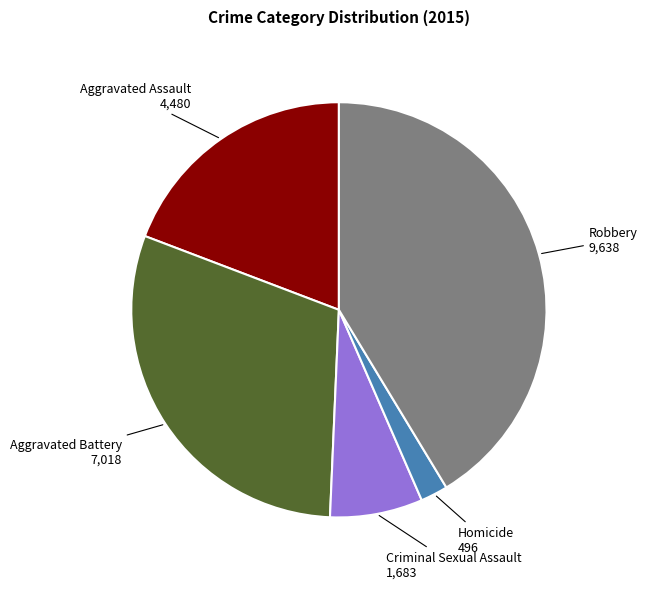

Is it true that Aggravated Assault is 19% of the pie?

True